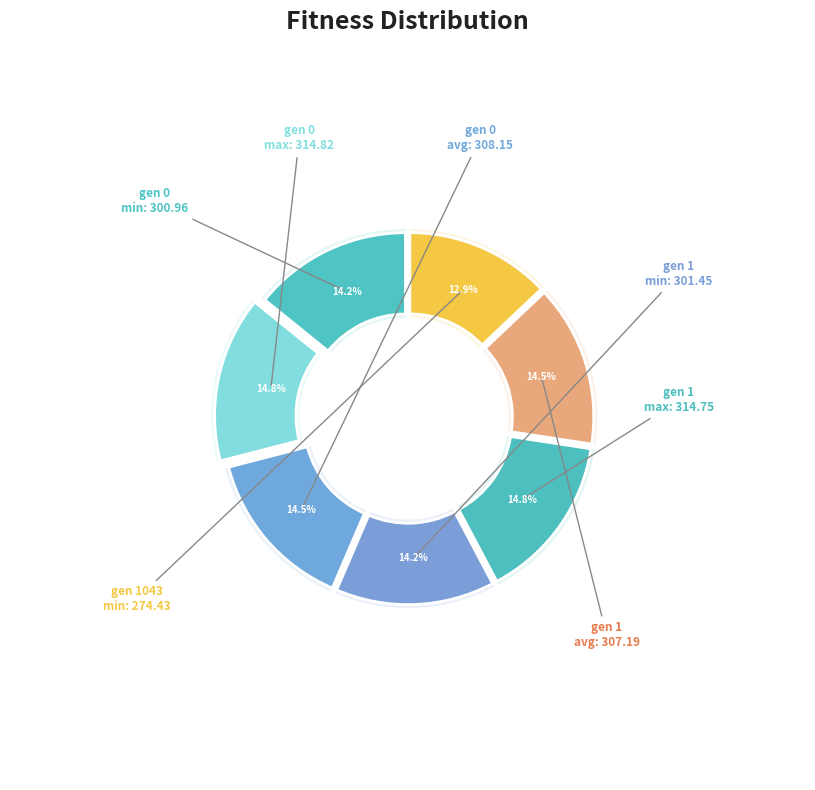

The gen 0 min slice represents 14% of the pie. True or false?

True